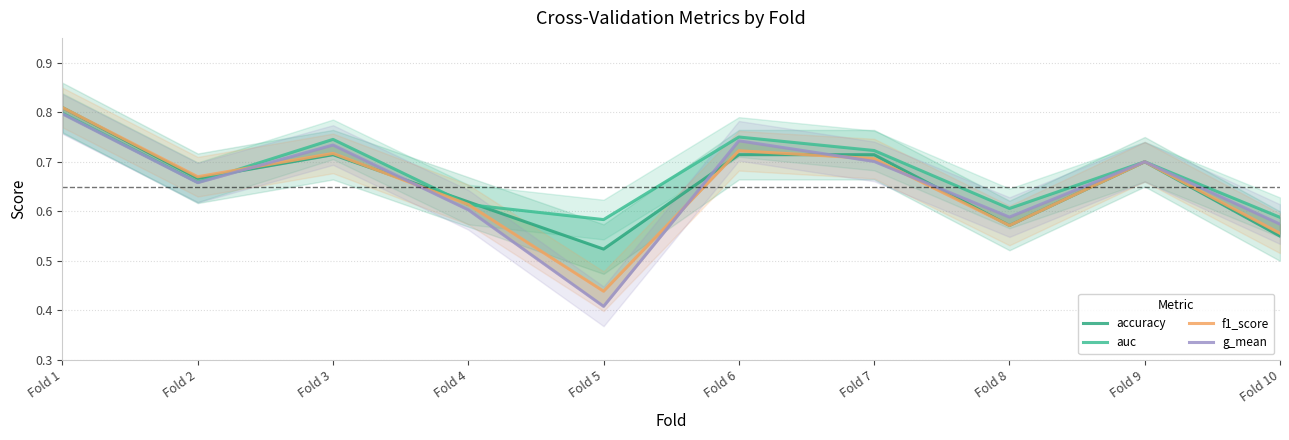

Reading right to left, what are all the values shown in this chart?

accuracy: Fold 10=0.6	Fold 9=0.7	Fold 8=0.6	Fold 7=0.7	Fold 6=0.7	Fold 5=0.5	Fold 4=0.6	Fold 3=0.7	Fold 2=0.7	Fold 1=0.8
auc: Fold 10=0.6	Fold 9=0.7	Fold 8=0.6	Fold 7=0.7	Fold 6=0.8	Fold 5=0.6	Fold 4=0.6	Fold 3=0.7	Fold 2=0.7	Fold 1=0.8
f1_score: Fold 10=0.6	Fold 9=0.7	Fold 8=0.6	Fold 7=0.7	Fold 6=0.7	Fold 5=0.4	Fold 4=0.6	Fold 3=0.7	Fold 2=0.7	Fold 1=0.8
g_mean: Fold 10=0.6	Fold 9=0.7	Fold 8=0.6	Fold 7=0.7	Fold 6=0.7	Fold 5=0.4	Fold 4=0.6	Fold 3=0.7	Fold 2=0.7	Fold 1=0.8